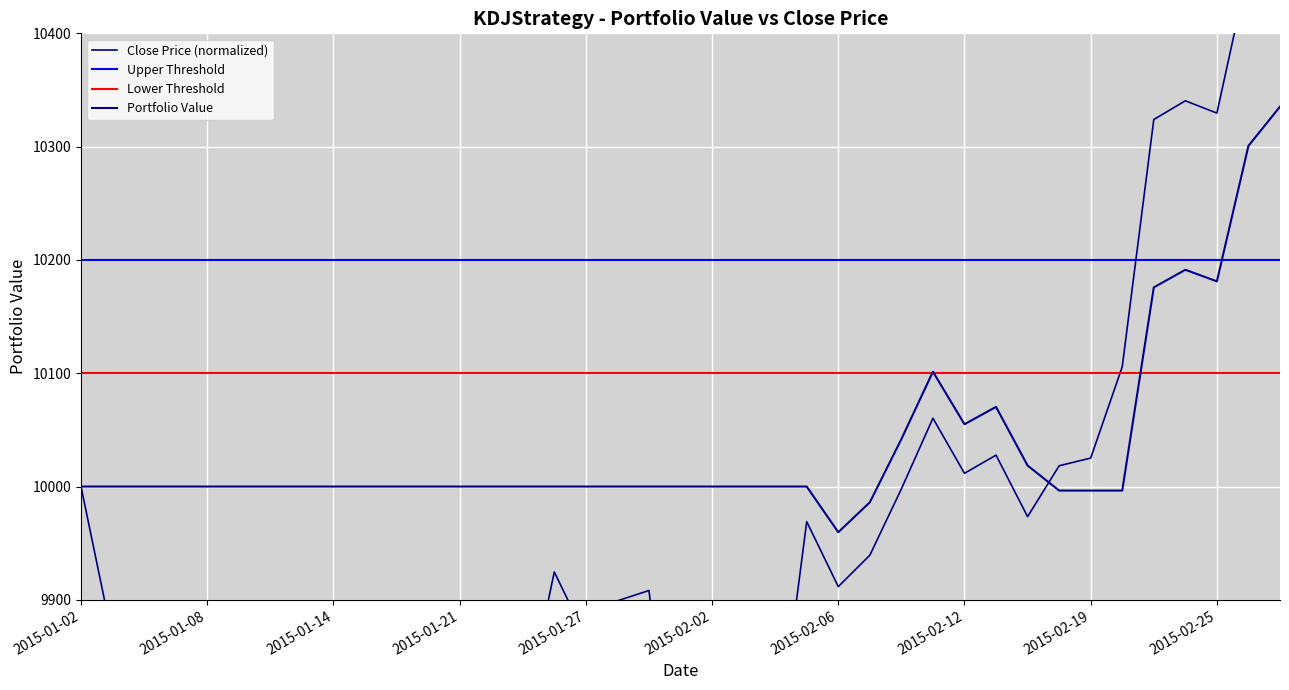

Which label corresponds to the largest value in the chart?

2015-02-27